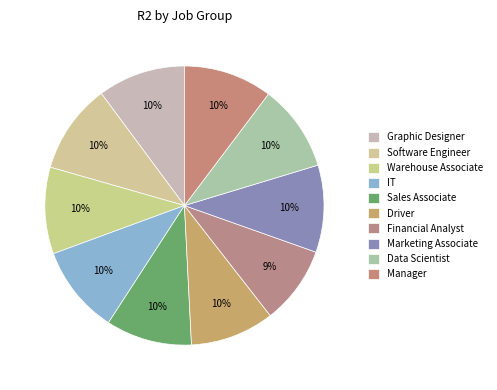

What is the smallest slice in the pie chart?

Financial Analyst